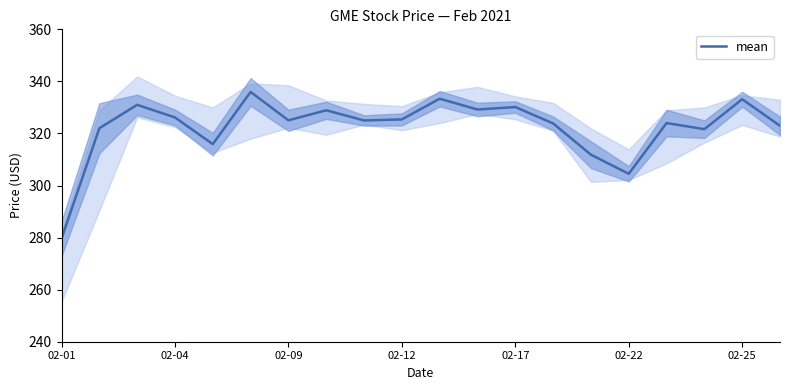

What is the minimum value shown in the chart?

279.6